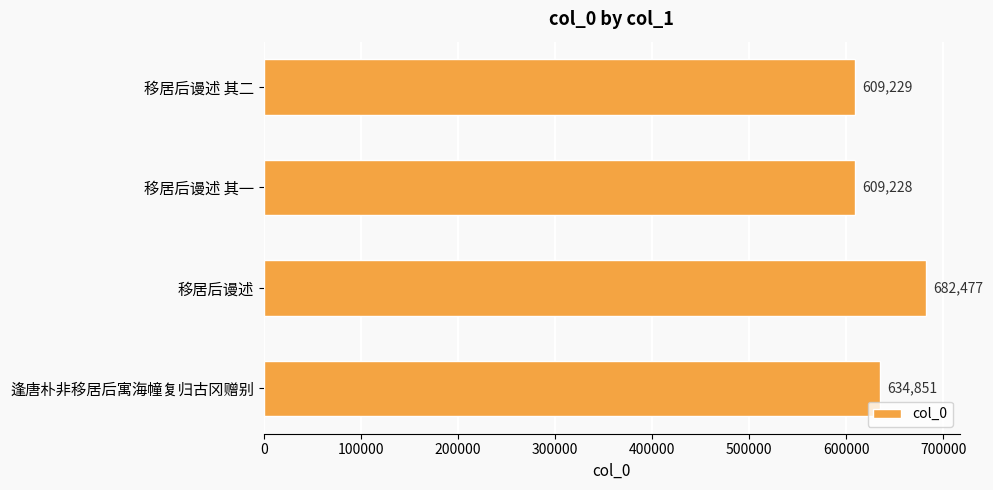

Rank the categories by value from highest to lowest.

移居后谩述, 逢唐朴非移居后寓海幢复归古冈赠别, 移居后谩述 其二, 移居后谩述 其一